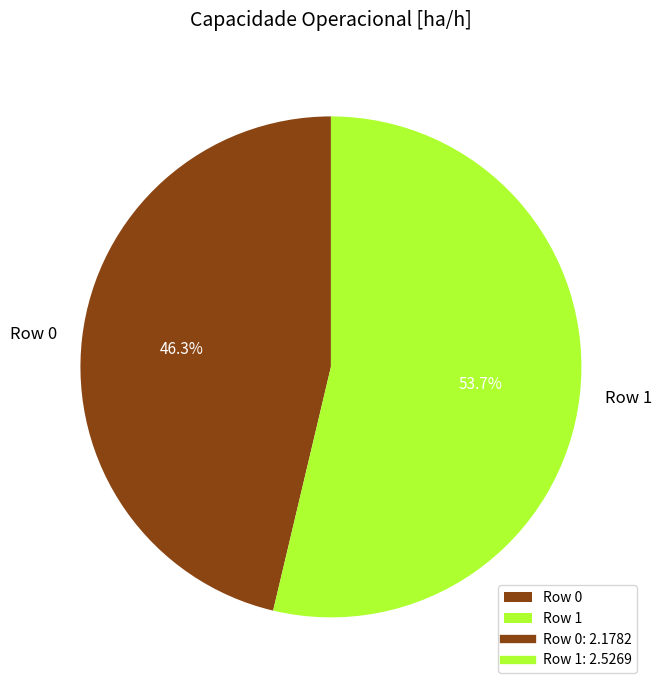

Is the sum of Row 1 and Row 0 greater than half?

Yes